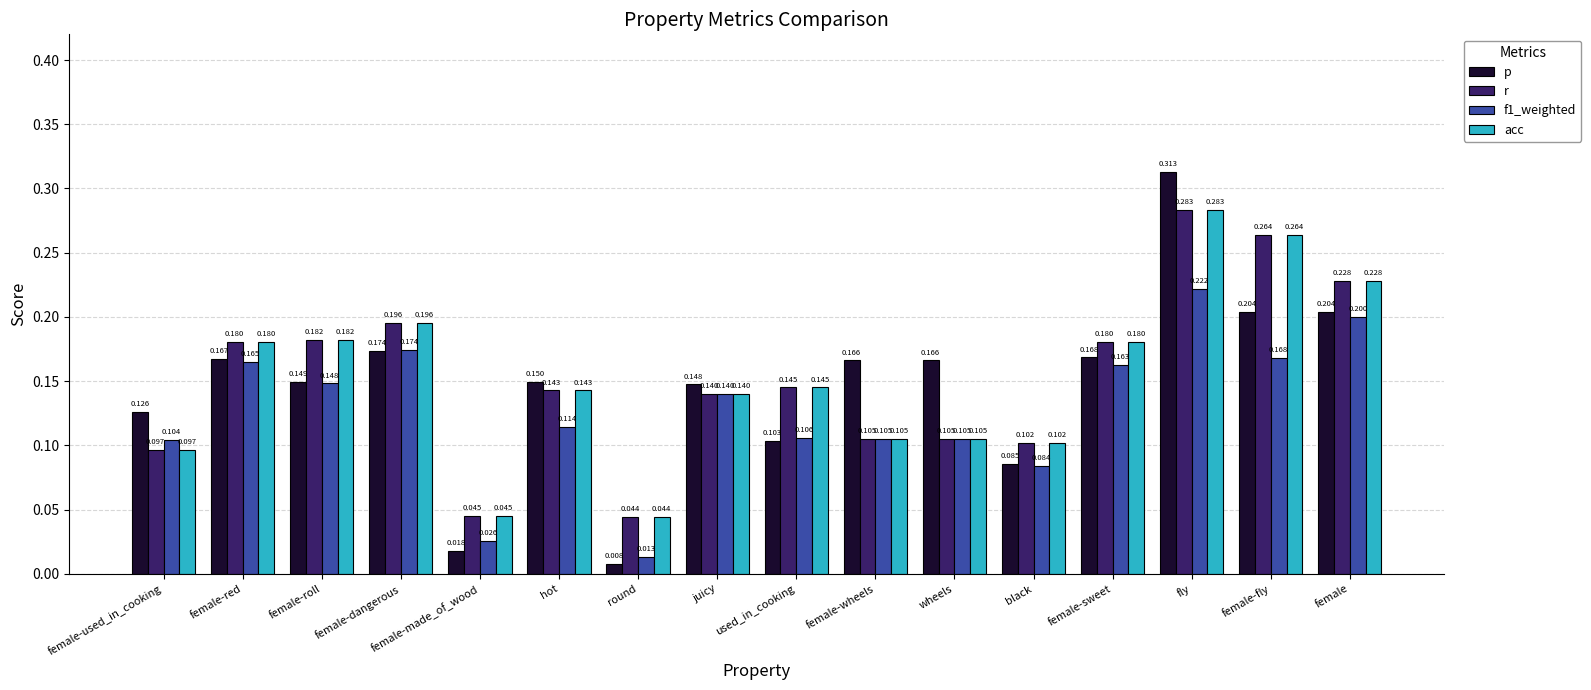

Between female-red and female-roll, which series saw the biggest shift?

p